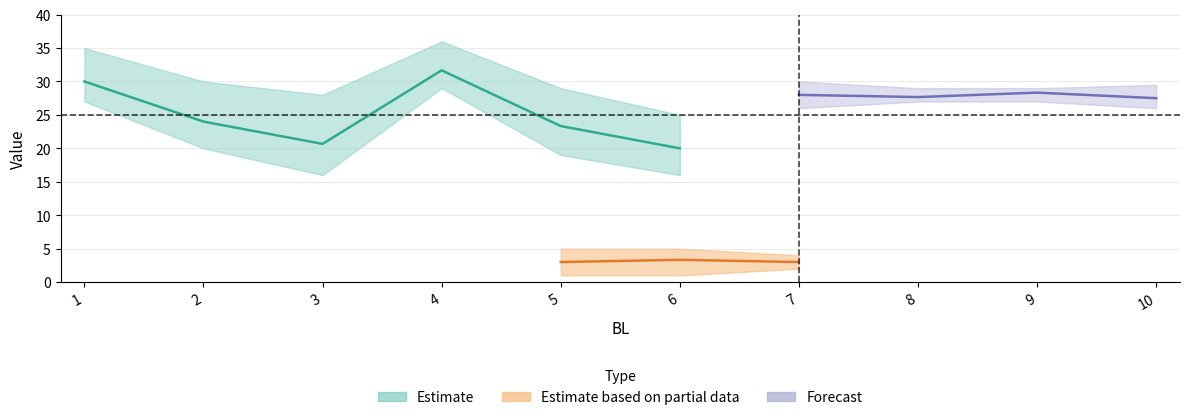

What is the smallest value displayed?

1.0